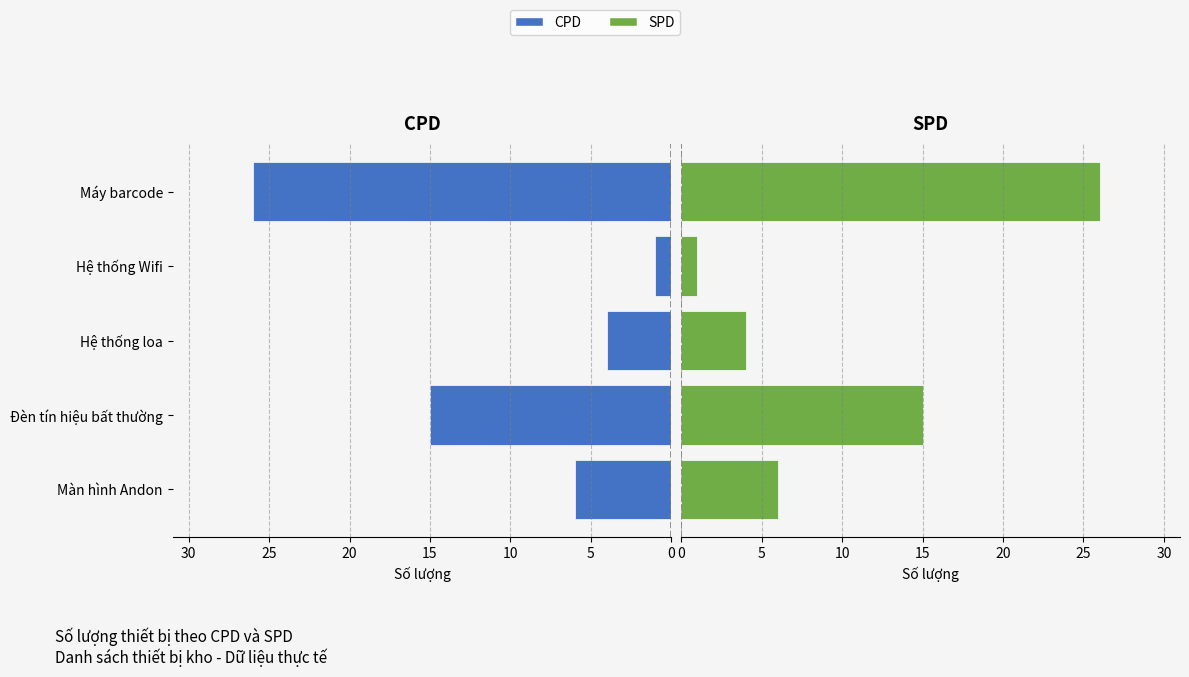

What is the maximum value for SPD?

26